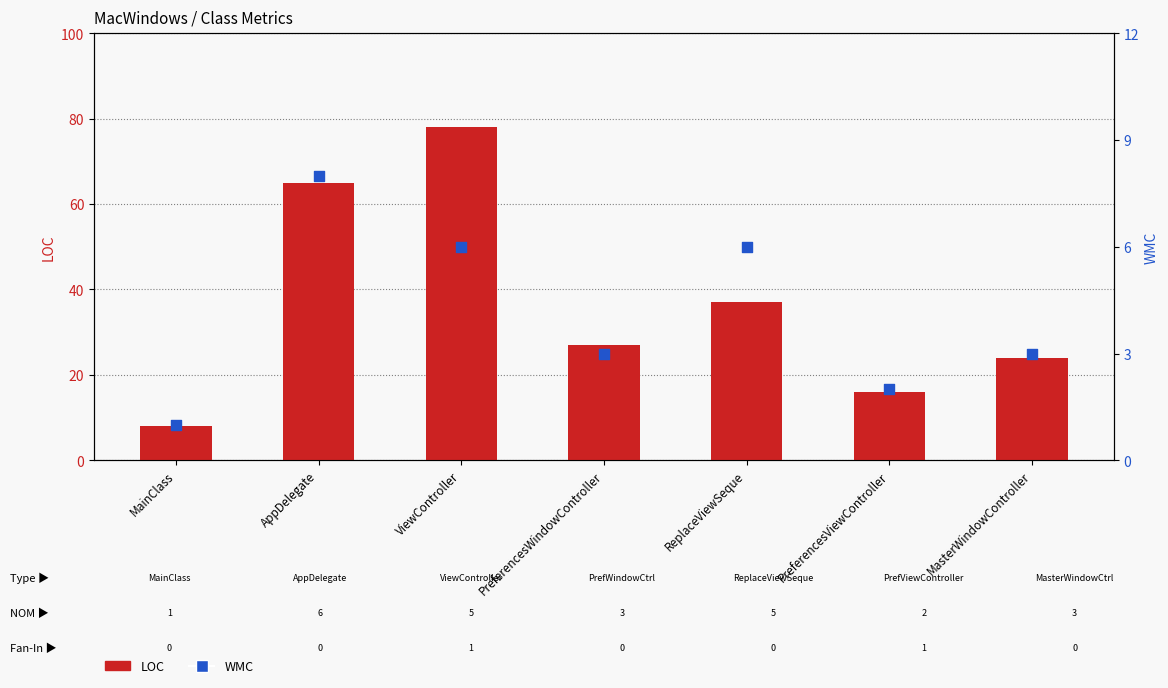

At which category is the sum across all series the highest?

ViewController